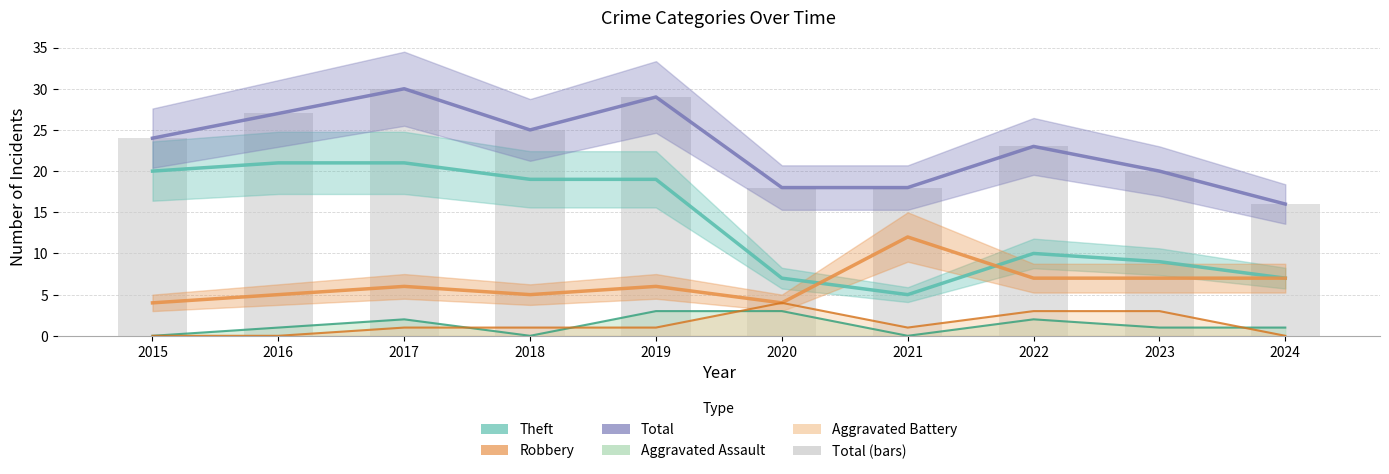

The Aggravated Battery series shows 0 at 2024. True or false?

True